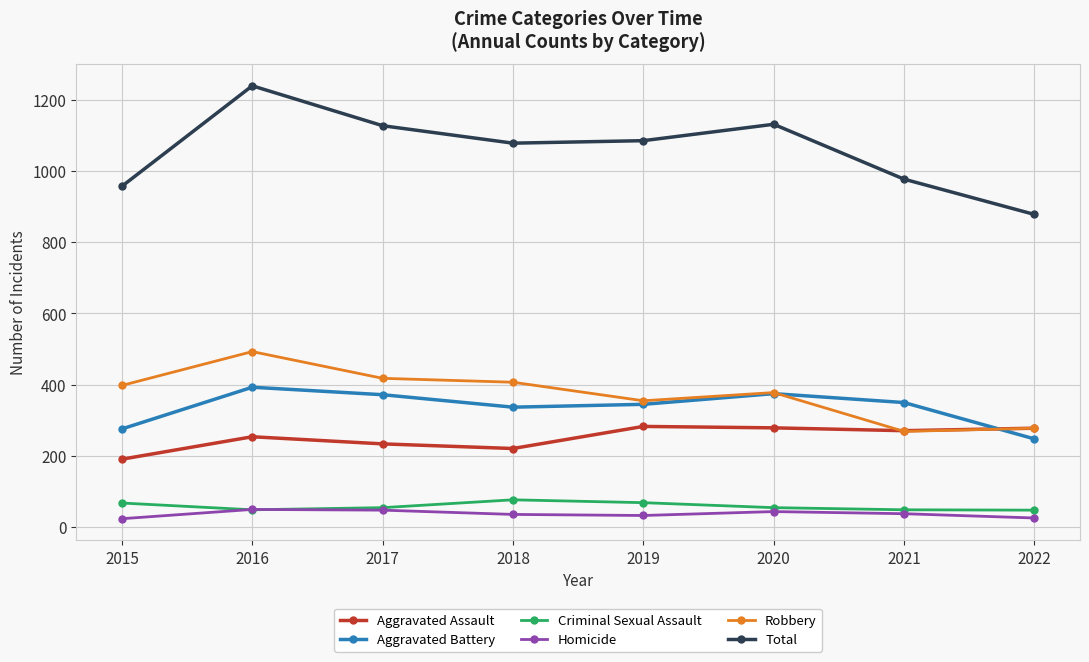

Which series changed the most between 2015 and 2018?

Total